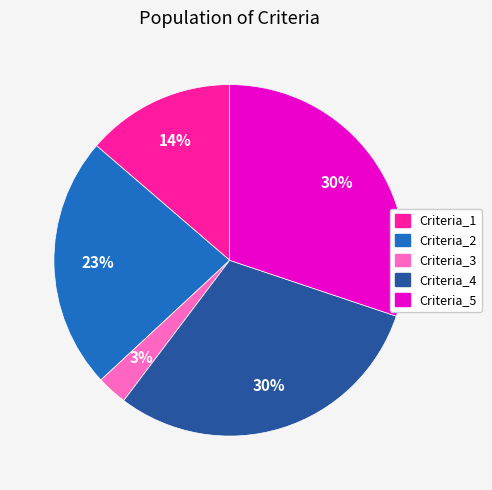

Which category has the smallest portion of the pie?

Criteria_3